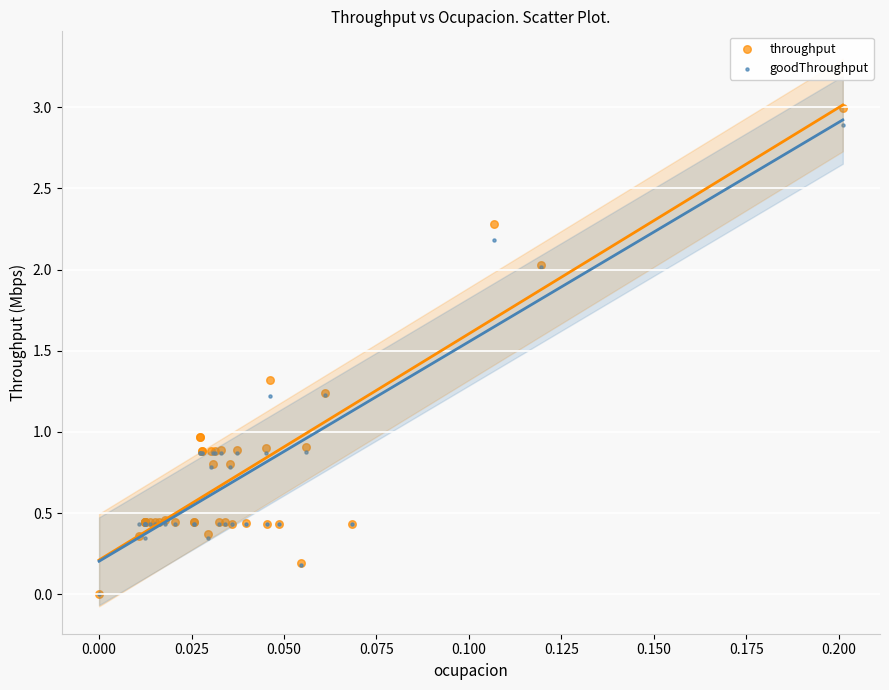

Which series contains the highest Y value?

throughput